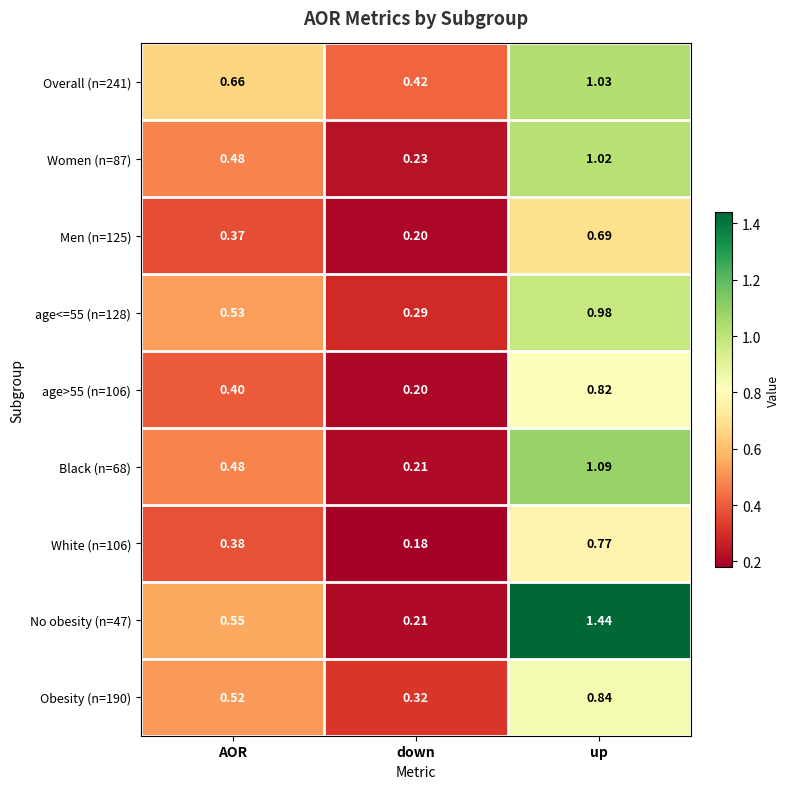

At which category does the chart reach its peak across all series?

up